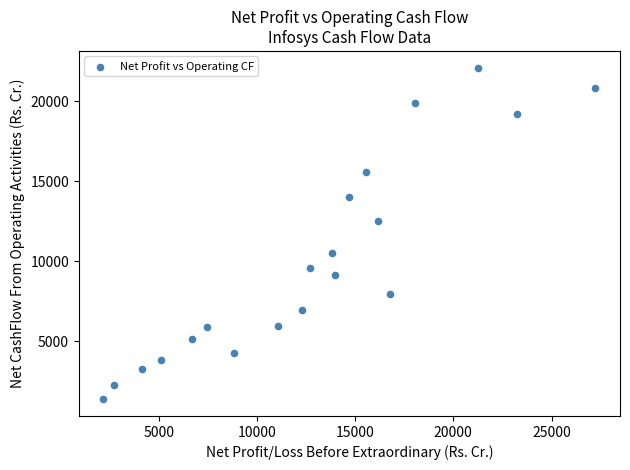

What Y value in the scatter plot is closest to 11727?

12475.0